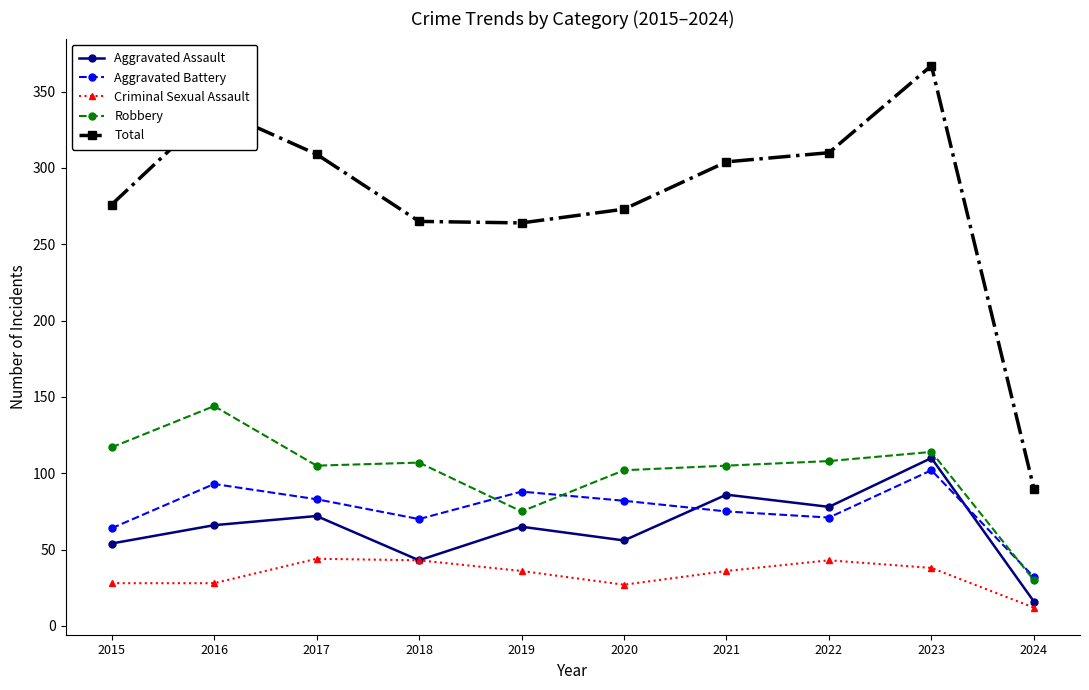

At how many categories does at least one series exceed 14?

10